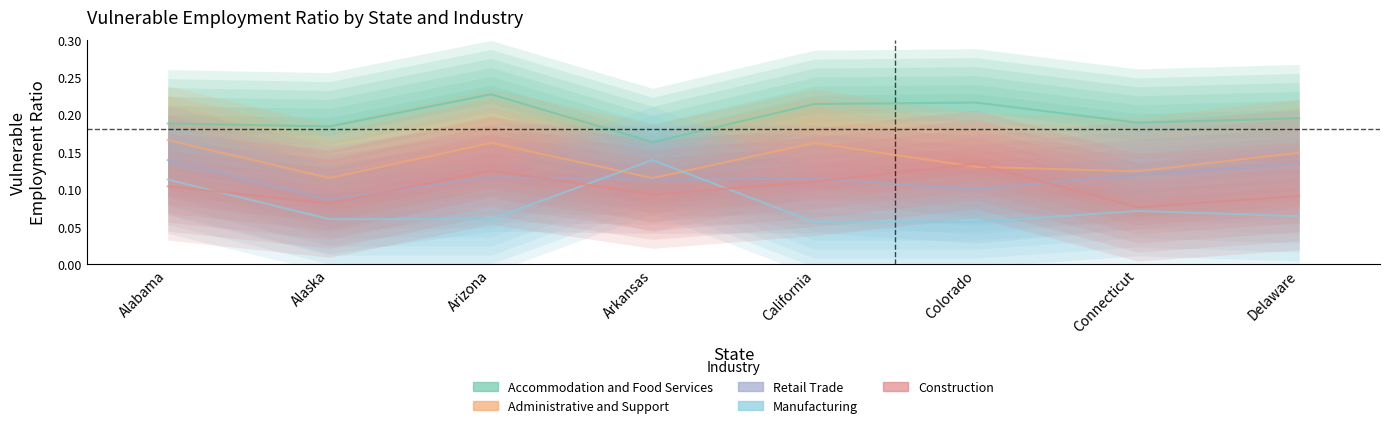

Reading right to left, transcribe all the data shown in this chart.

Accommodation and Food Services: Delaware=0.2	Connecticut=0.2	Colorado=0.2	California=0.2	Arkansas=0.2	Arizona=0.2	Alaska=0.2	Alabama=0.2
Administrative and Support: Delaware=0.1	Connecticut=0.1	Colorado=0.1	California=0.2	Arkansas=0.1	Arizona=0.2	Alaska=0.1	Alabama=0.2
Retail Trade: Delaware=0.1	Connecticut=0.1	Colorado=0.1	California=0.1	Arkansas=0.1	Arizona=0.1	Alaska=0.1	Alabama=0.1
Manufacturing: Delaware=0.1	Connecticut=0.1	Colorado=0.1	California=0.1	Arkansas=0.1	Arizona=0.1	Alaska=0.1	Alabama=0.1
Construction: Delaware=0.1	Connecticut=0.1	Colorado=0.1	California=0.1	Arkansas=0.1	Arizona=0.1	Alaska=0.1	Alabama=0.1